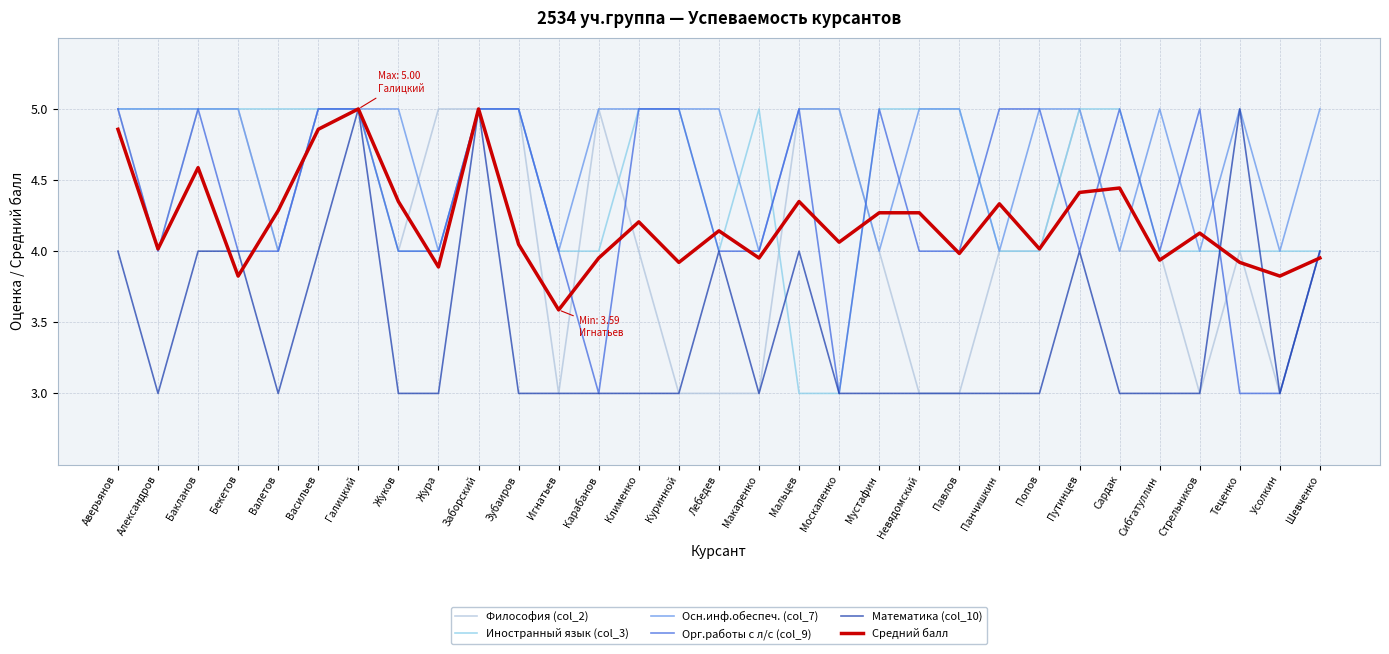

Is this an area chart (filled region under the line)?

No